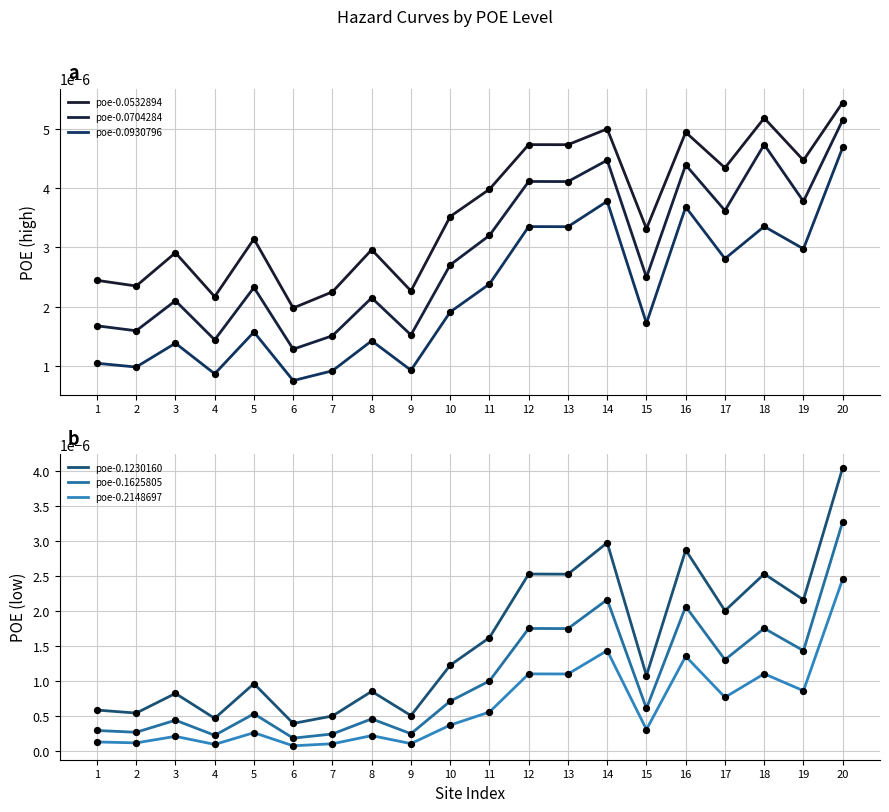

Which series reaches the maximum Y coordinate?

poe-0.0532894